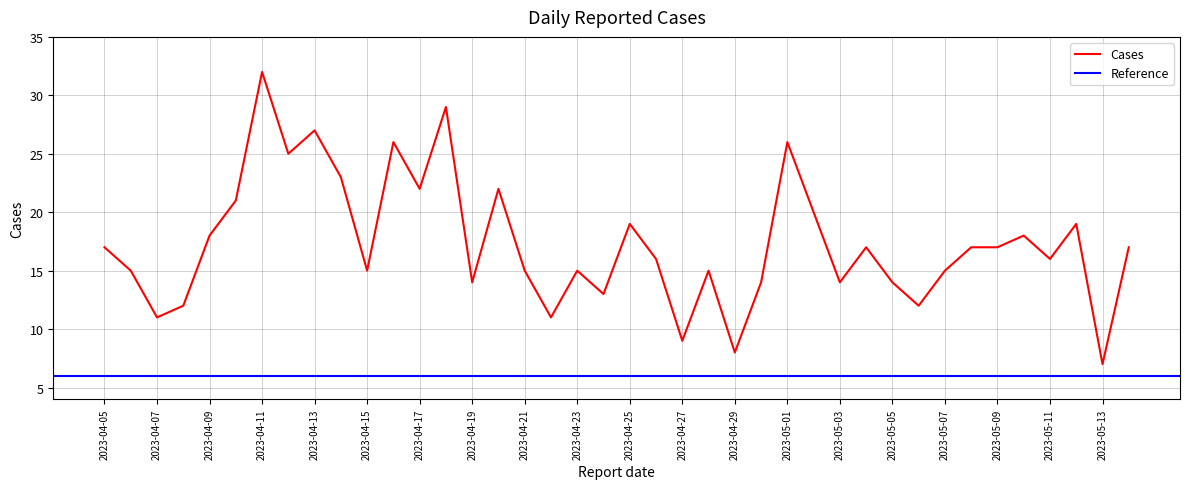

Is it true that the value at 2023-04-19 is 23?

False